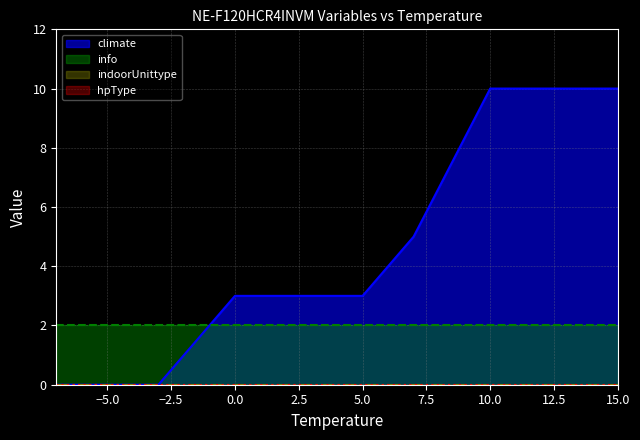

How many lines are shown in the chart?

4